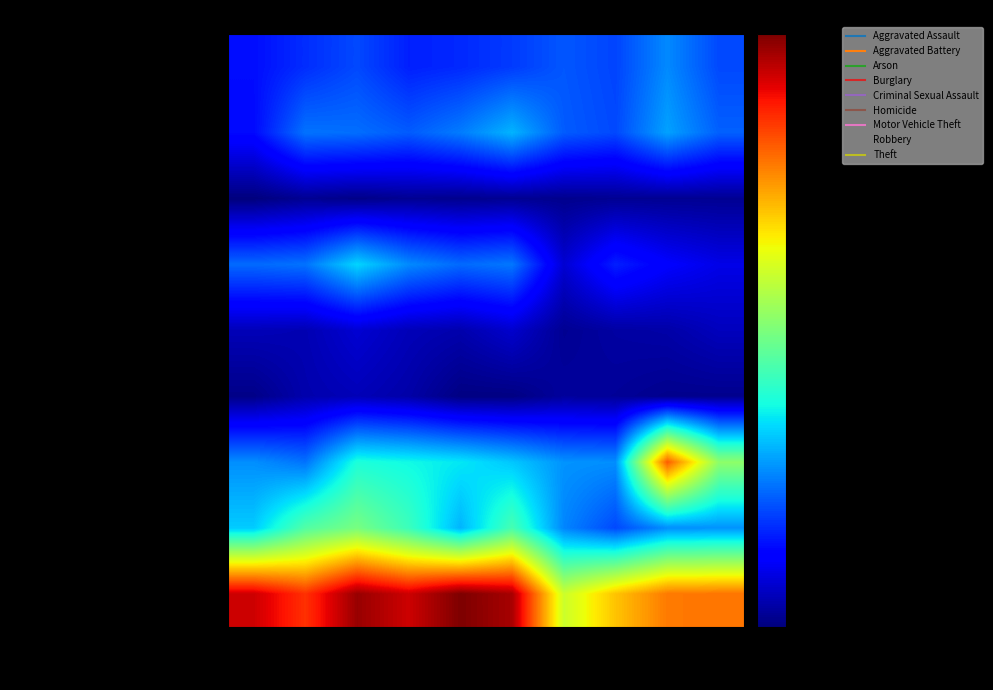

At which category is the sum across all series the highest?

2017